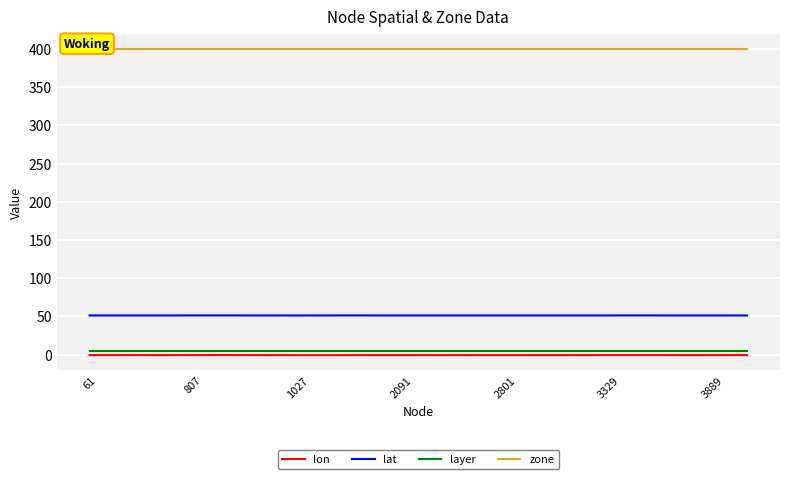

Which has a higher value, 8 or 14?

14